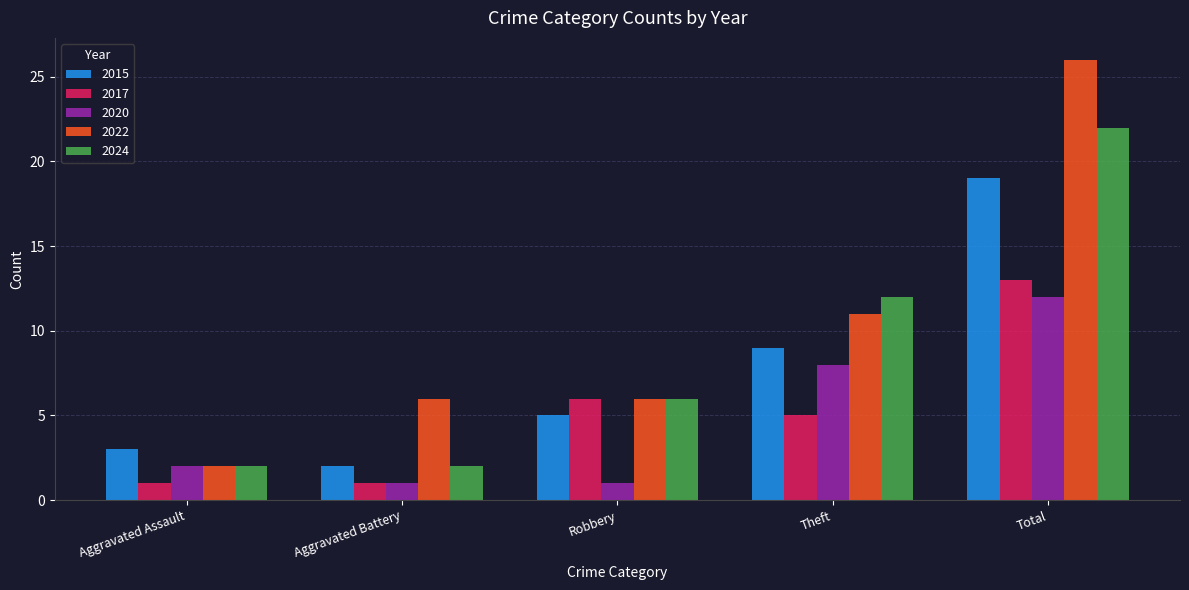

Is it true that 2024 equals 6 at Robbery?

True